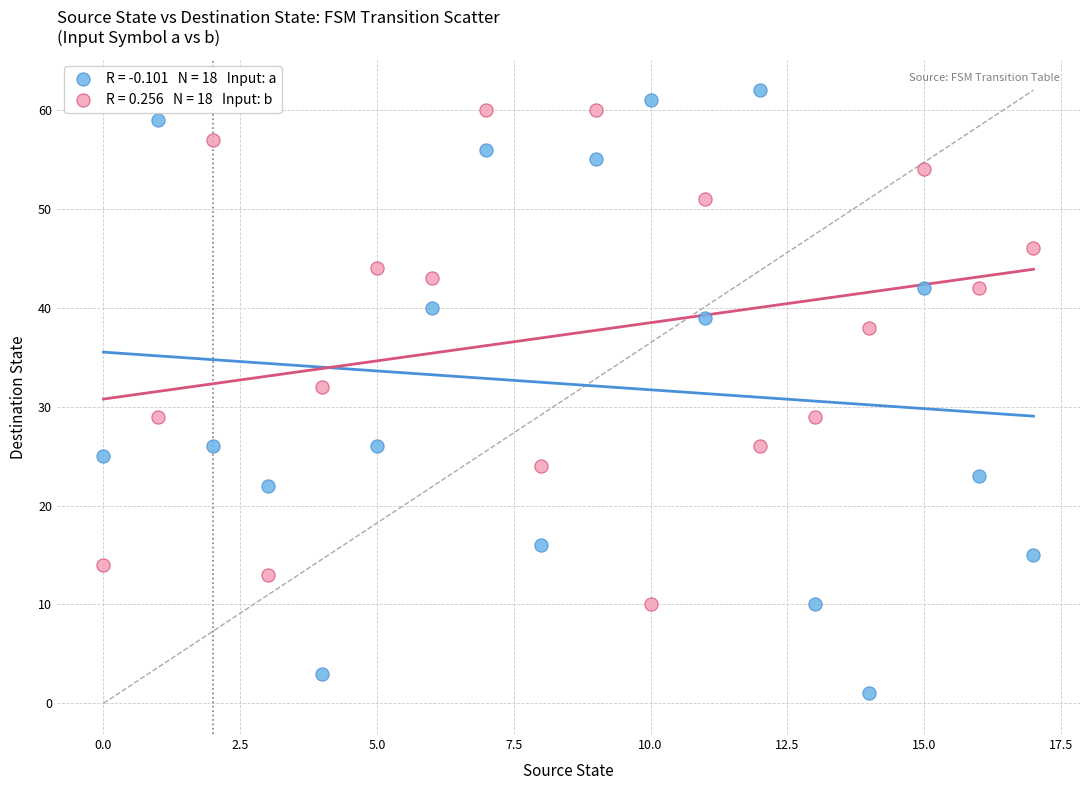

Across all data points, what is the range of Y values (max minus min)?

61